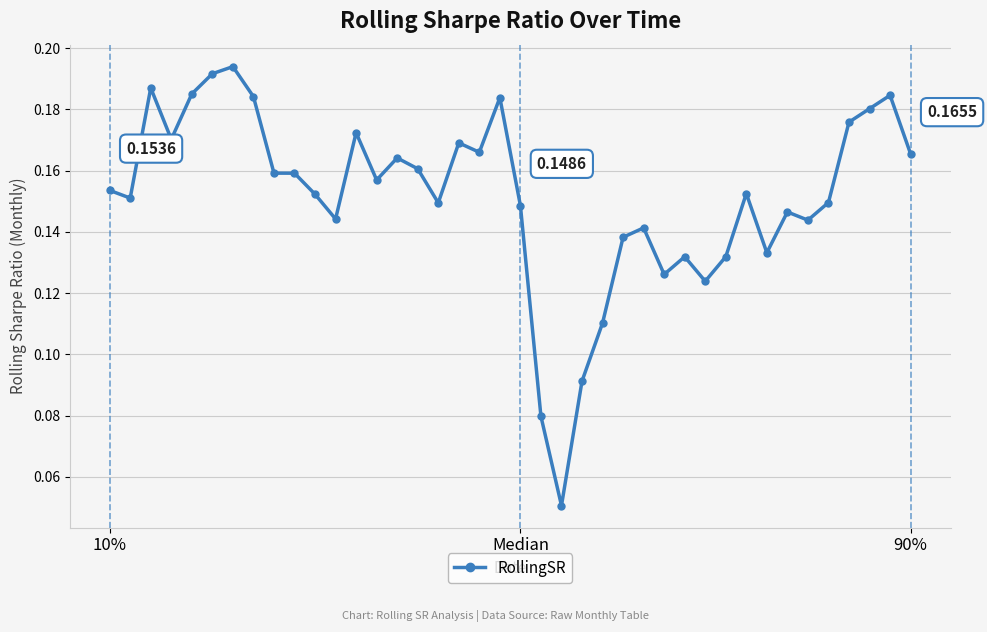

True or false: the data has more than 1 interior local peaks.

True